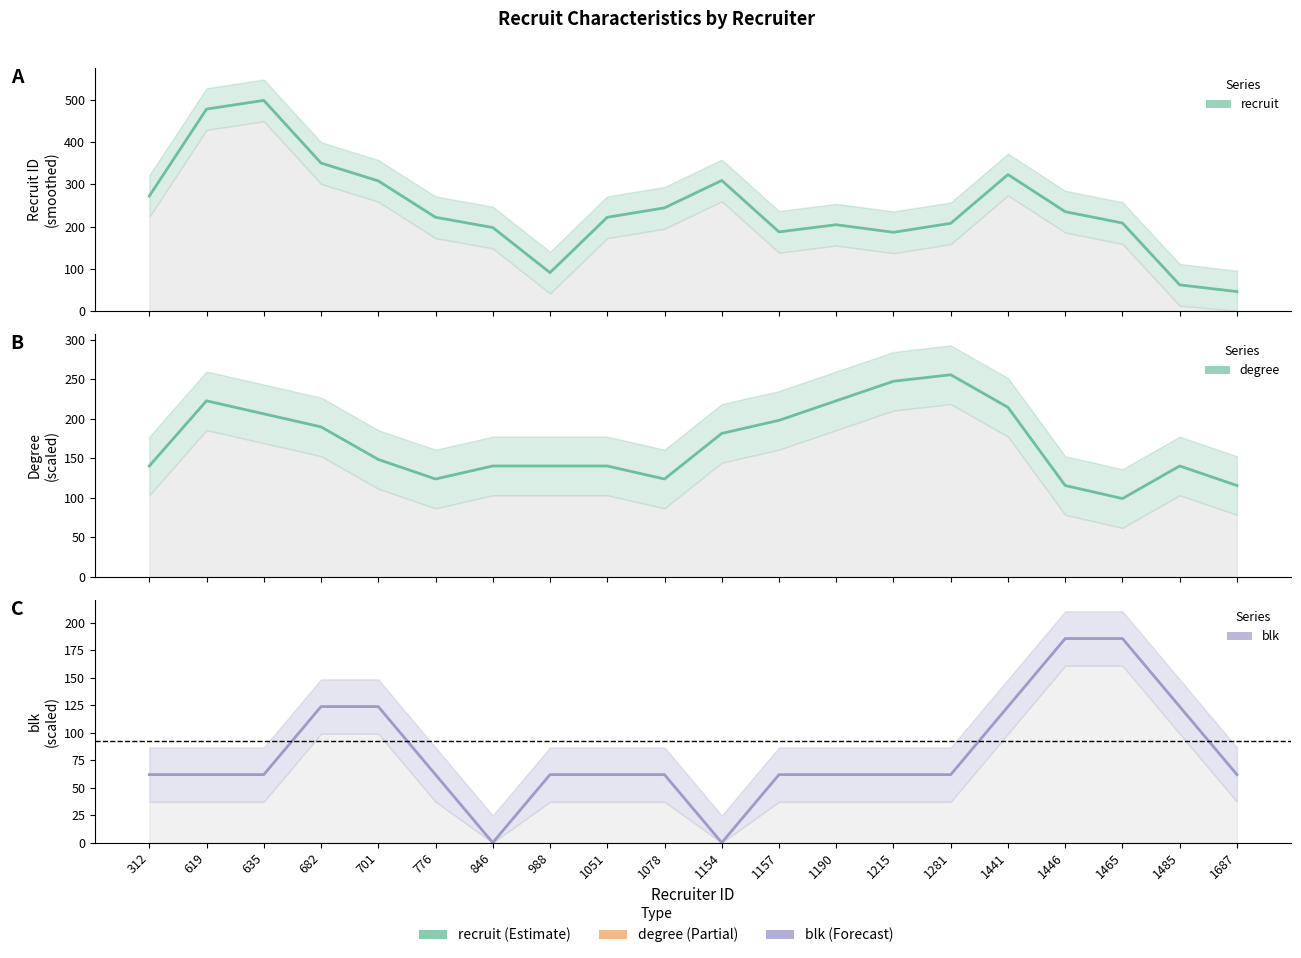

Between 1446 and 635, which is larger?

635